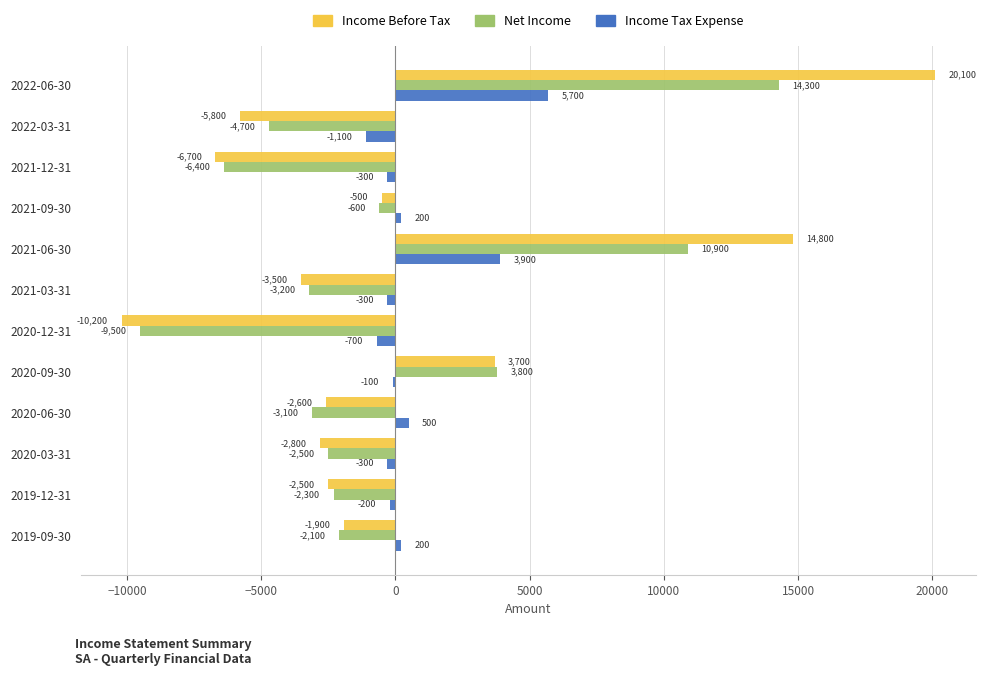

Read the Net Income value at 2021-06-30, to the nearest 50.

10900